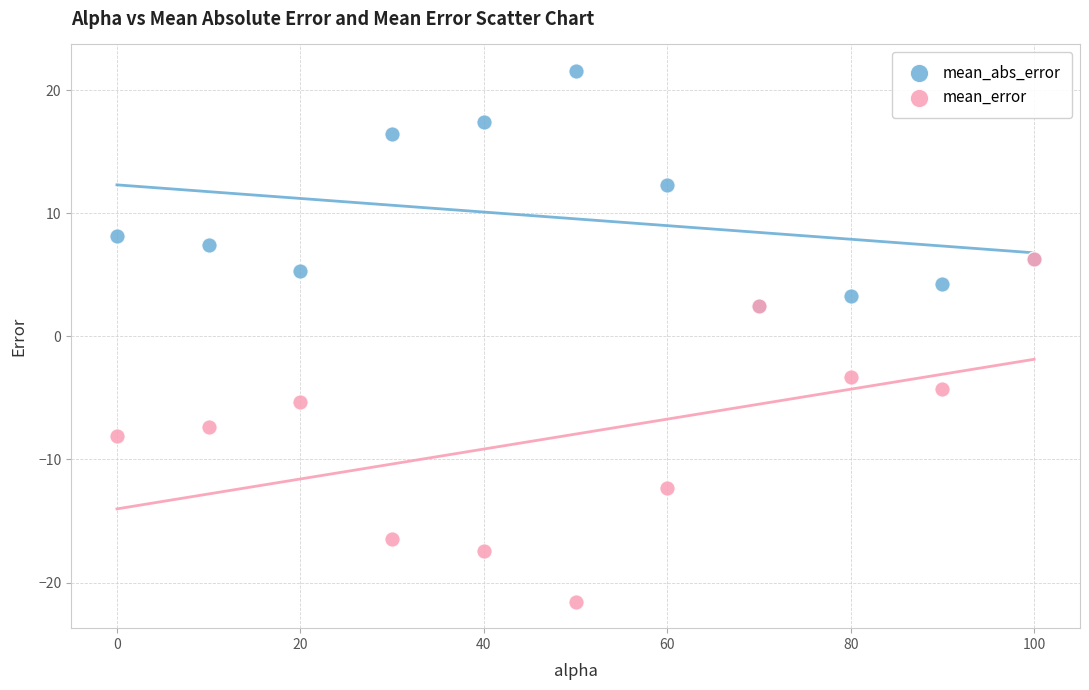

What are all the series names shown in the legend?

mean_abs_error, mean_error